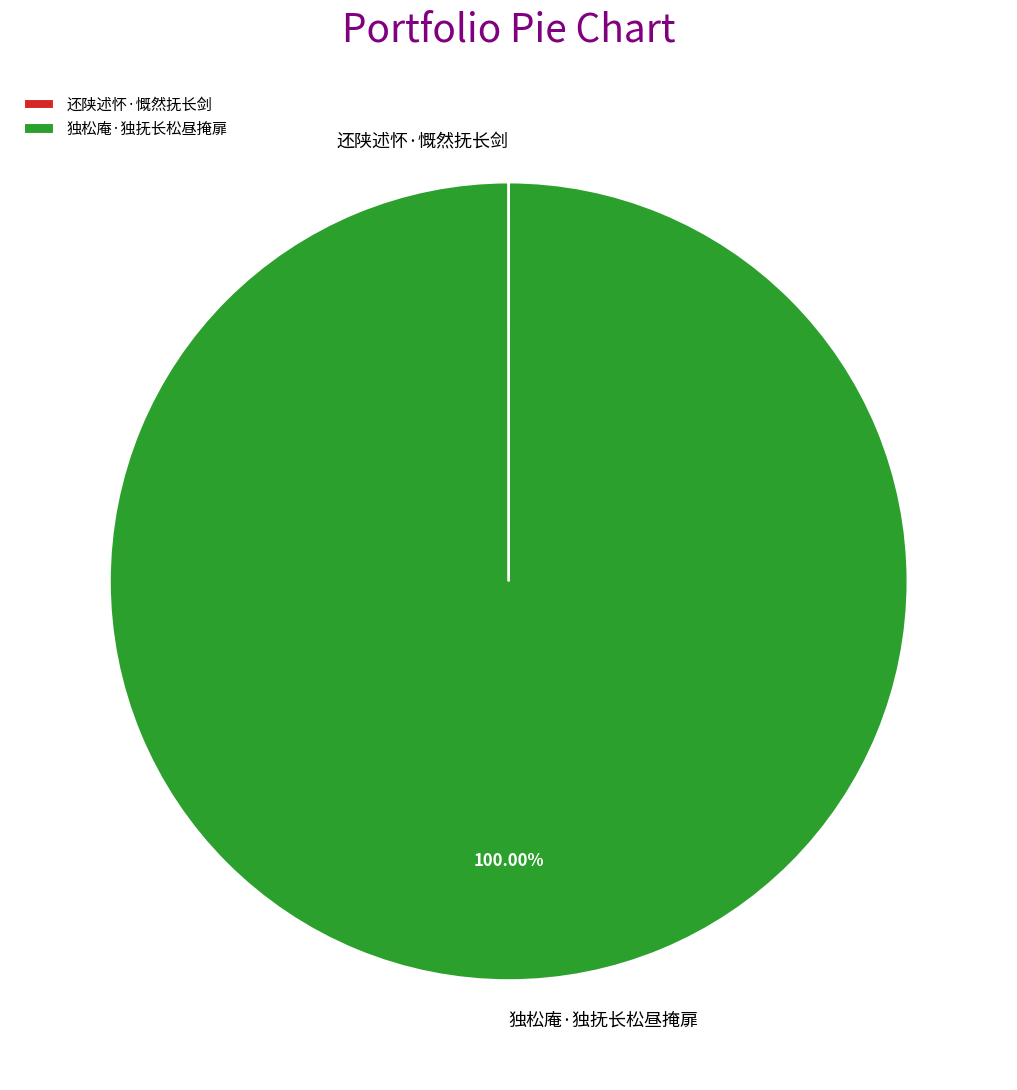

Does any single category account for the majority?

Yes